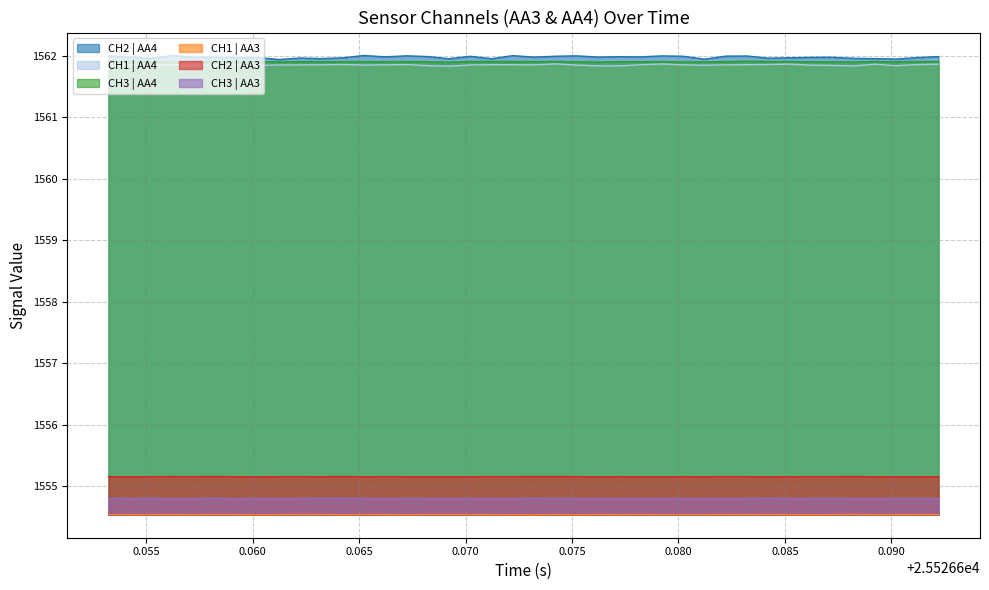

True or false: CH2 | AA3 and CH1 | AA3 cross at least once.

False